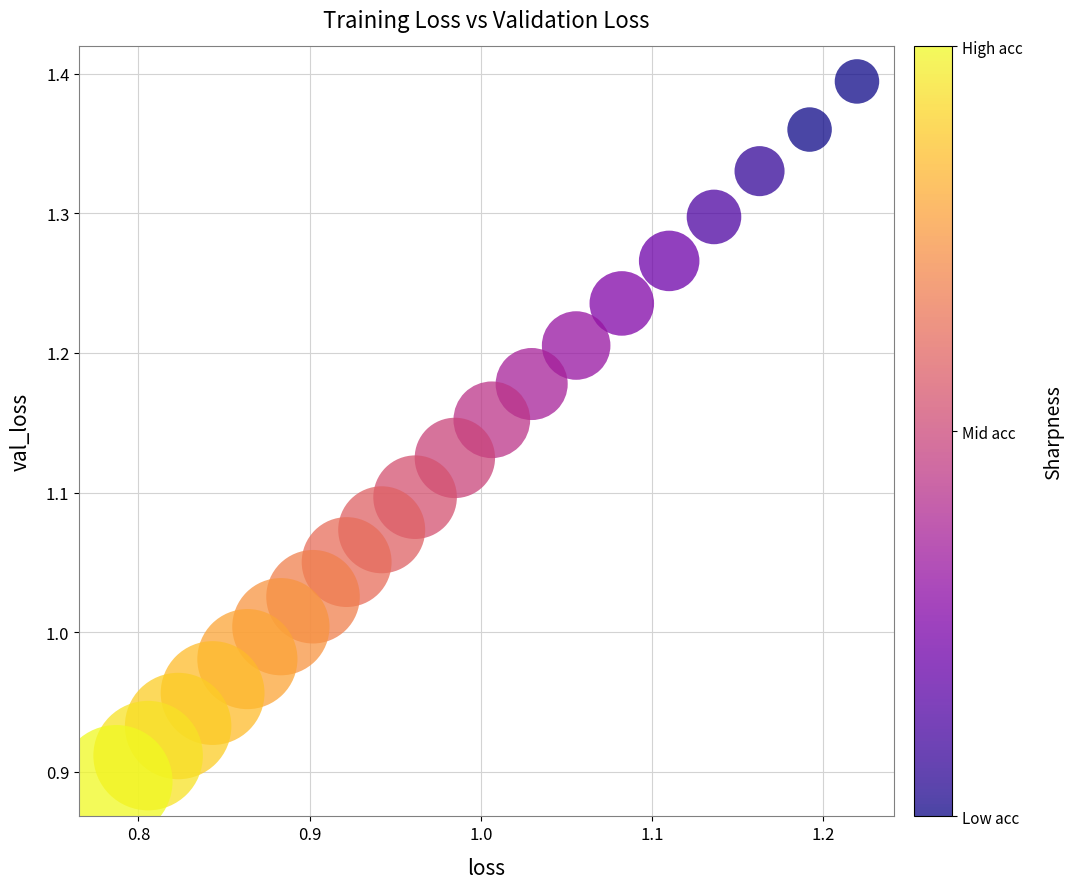

What is the range of Y values (max minus min)?

0.5